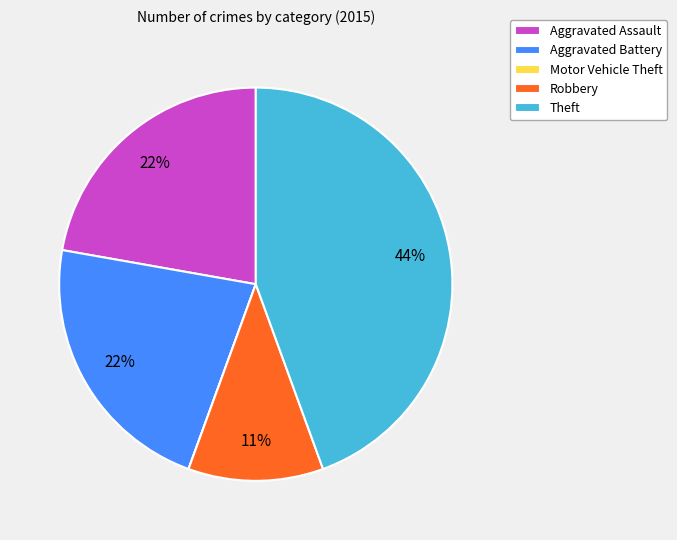

Do Aggravated Assault and Theft together represent more than half of the pie?

Yes